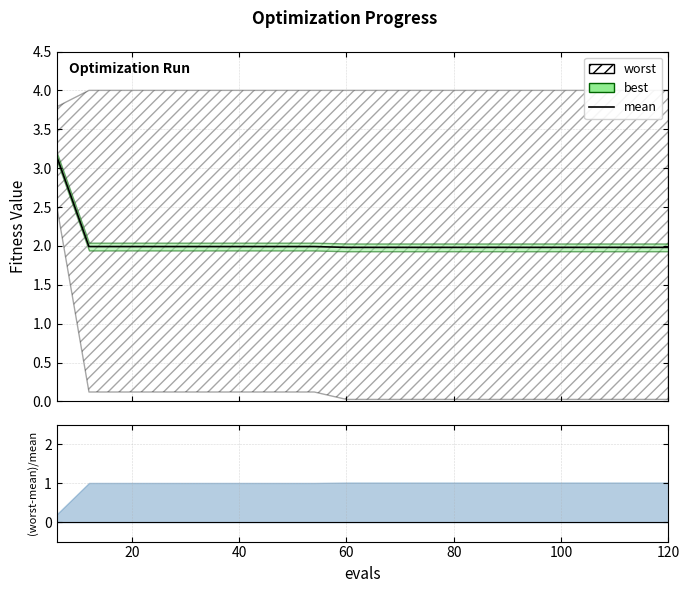

What is the value of the 17th point from the left?

2.0